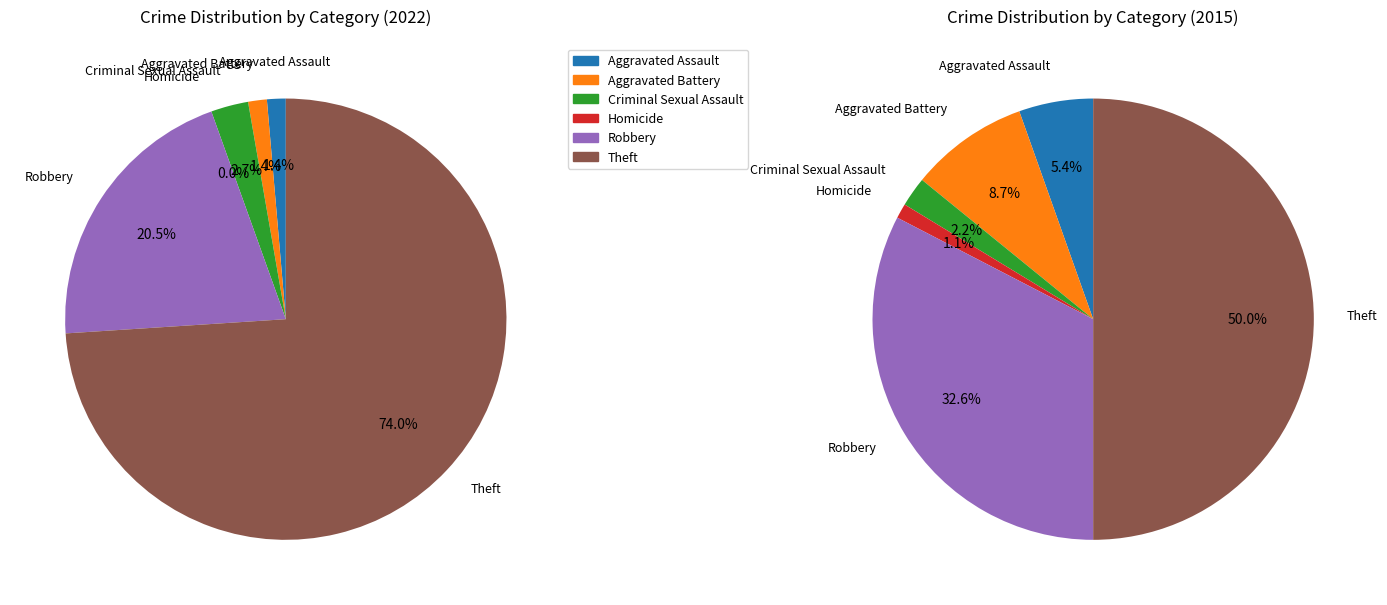

Count the number of slices in the pie.

6